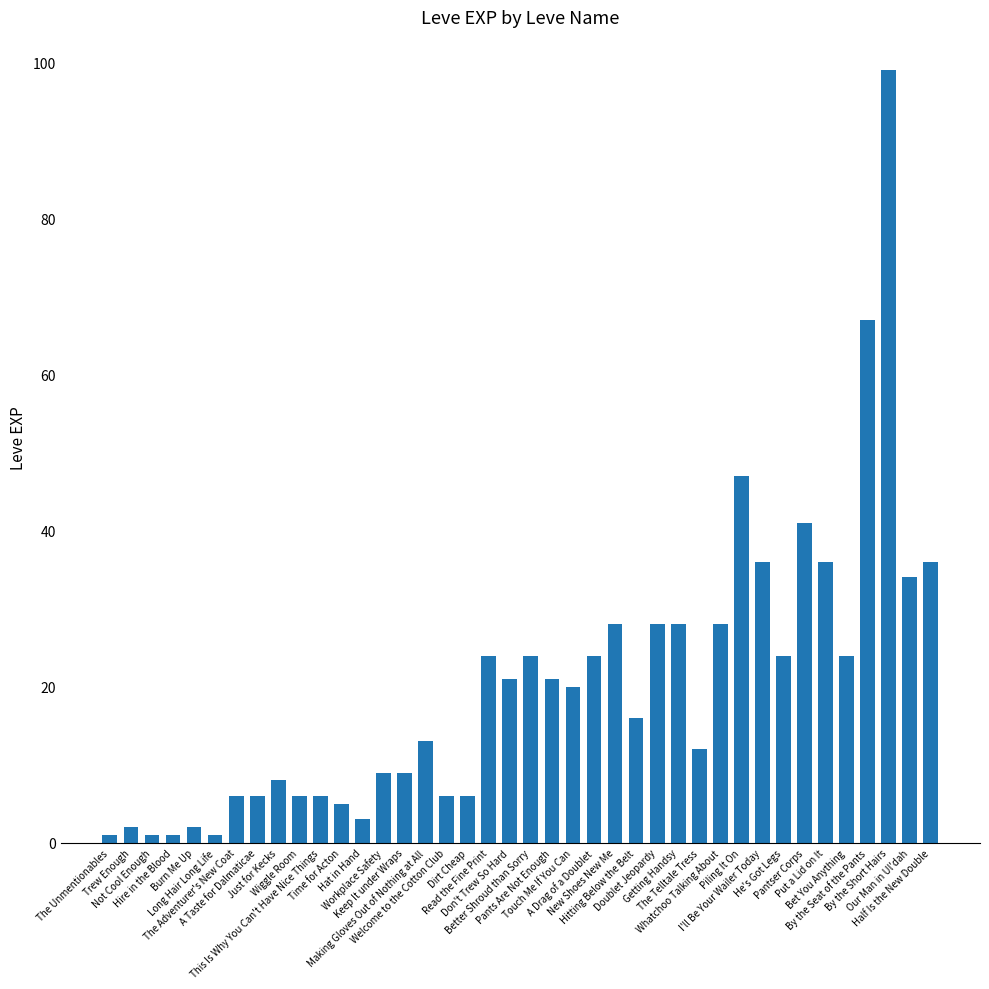

The value at Getting Handsy is 46. True or false?

False